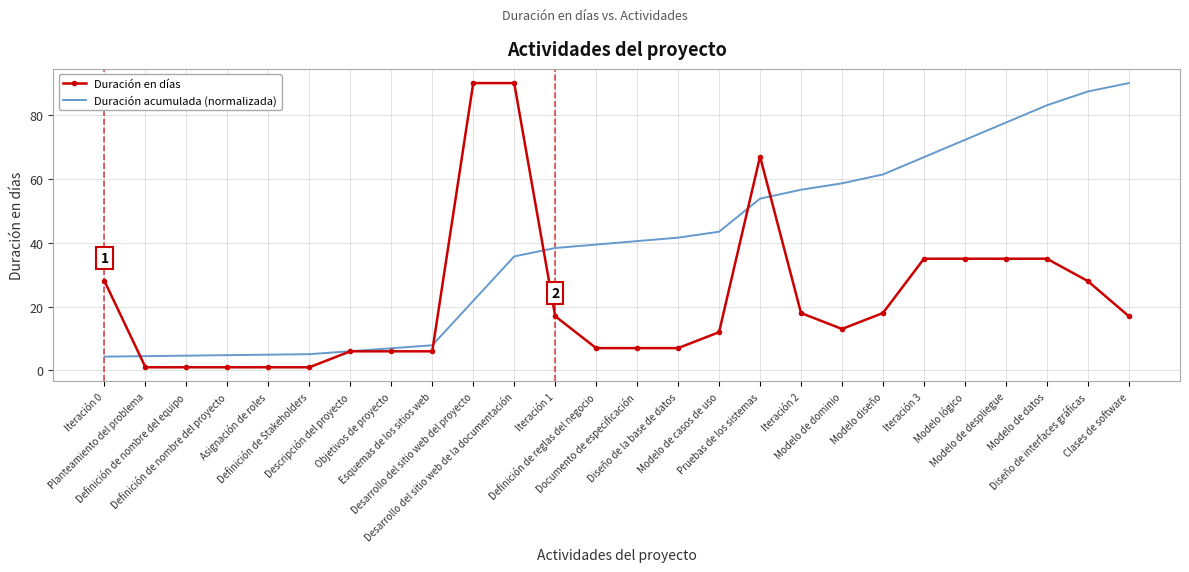

What is the spread (max minus min) of values at Documento de especificación?

33.5